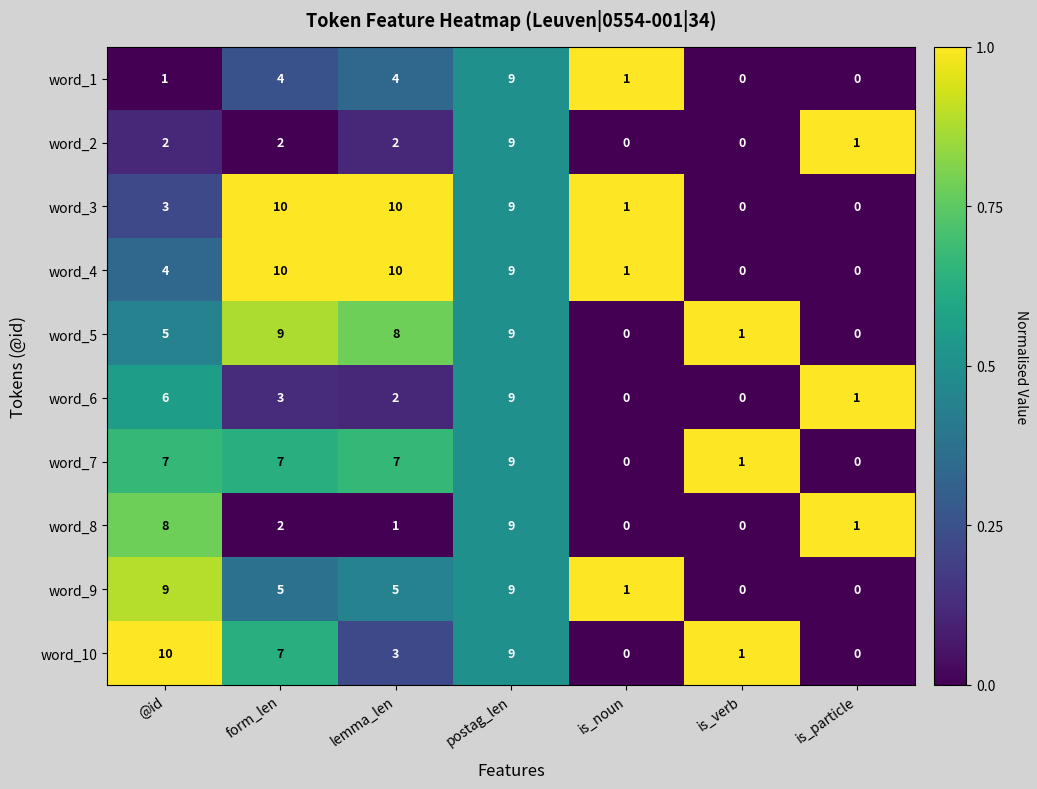

Which series has the largest total across all categories?

word_4